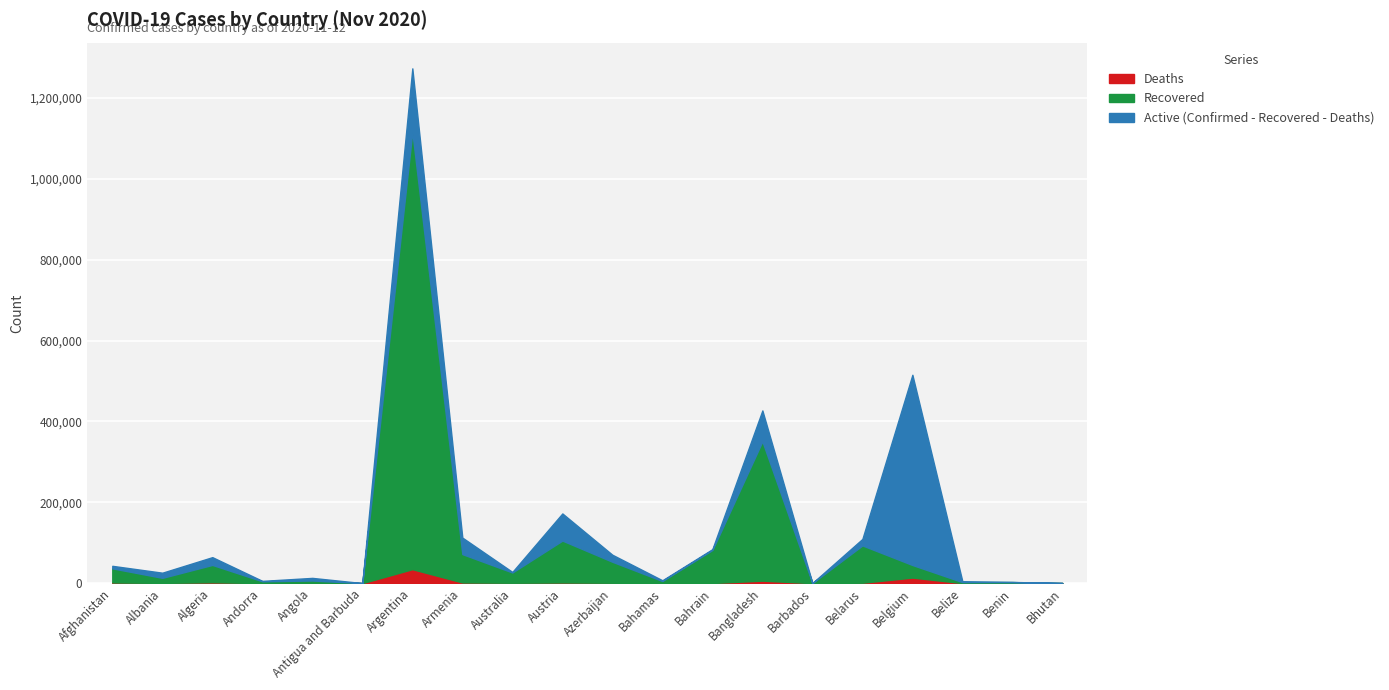

Between Albania and Austria, which is larger?

Austria